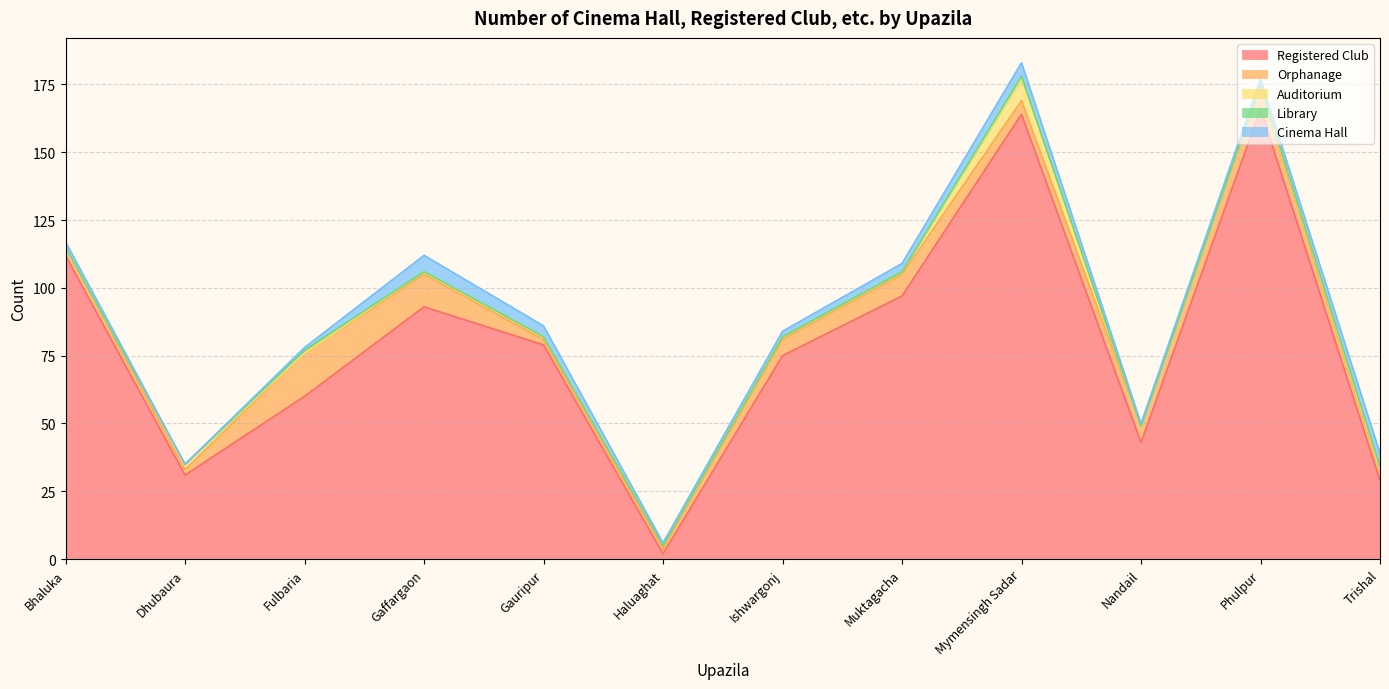

How many values in the Cinema Hall series are below 2?

4